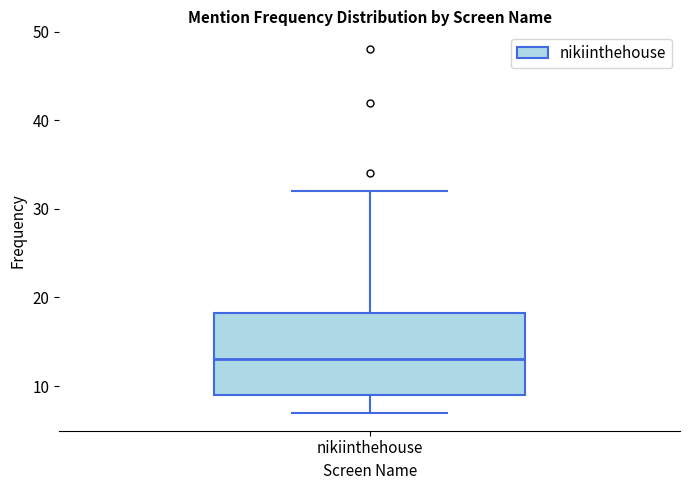

Read this box plot against the y-axis: the position of the median line, the range covered by the box, and the ends of both whiskers. The values are not printed on the chart, so give them approximately, as read against the axis.

median 13, box 9 to 18, whiskers 7 to 32